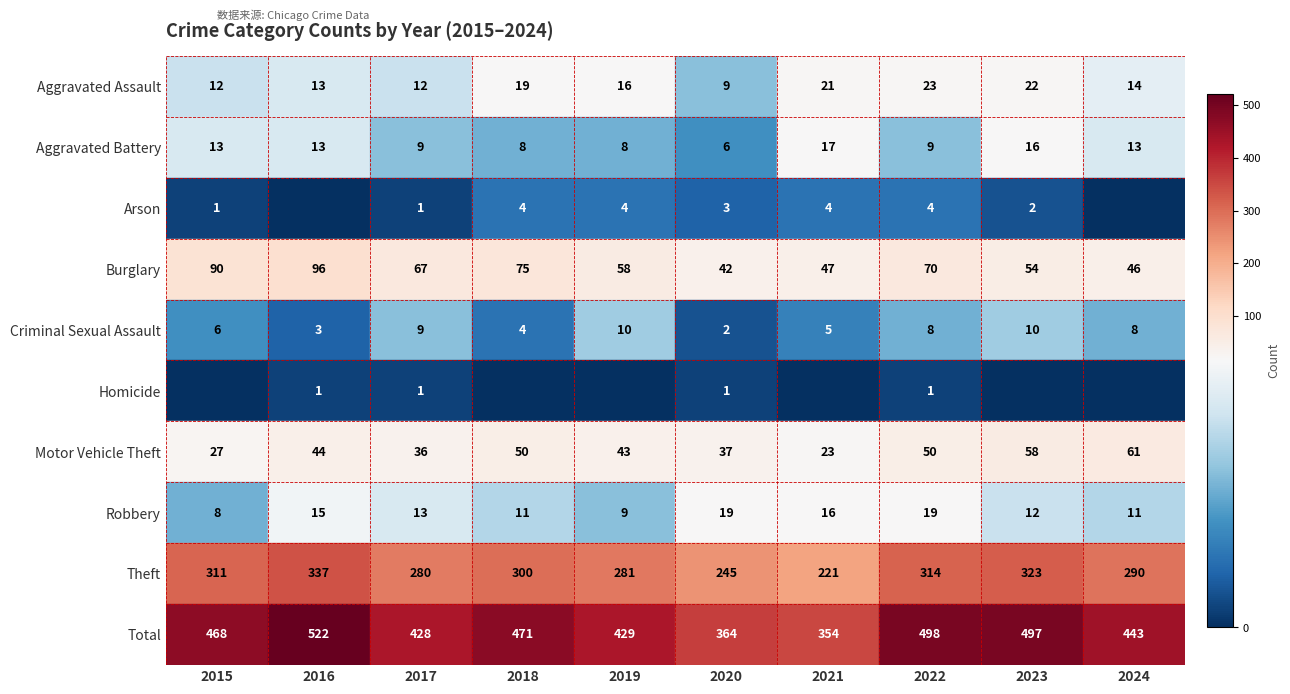

Count the Homicide values in the range 0 to 1.

10